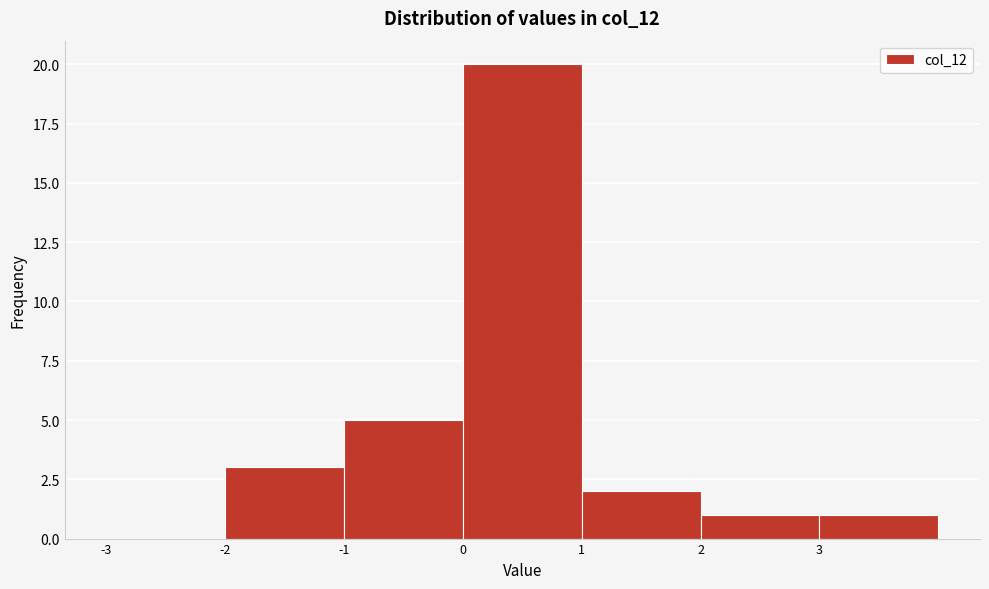

Which range on the x-axis has the tallest bar?

0 to 1